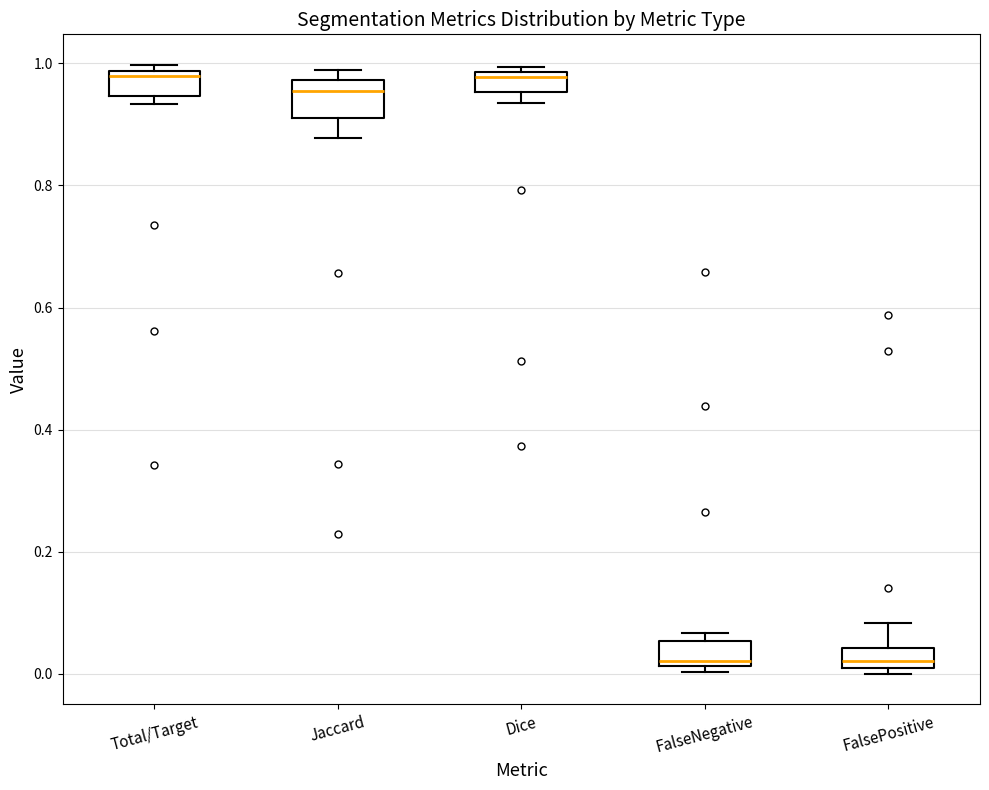

Comparing the boxes themselves (not the whiskers), which one is the tallest?

Jaccard